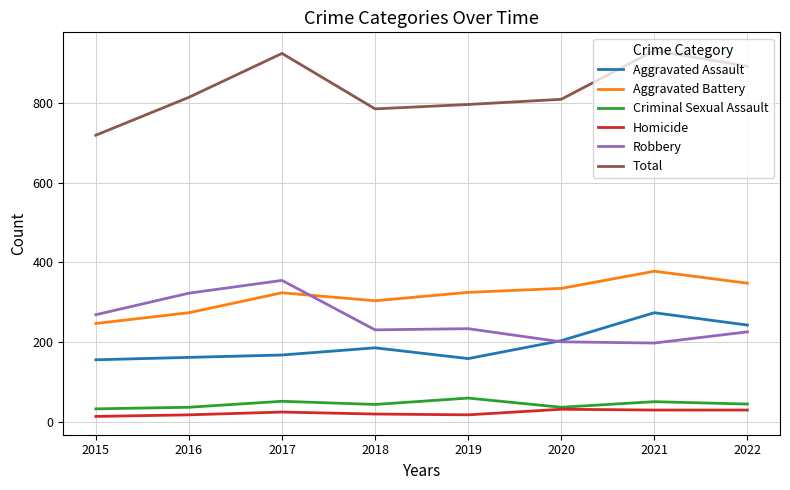

What is the minimum value for Total?

719